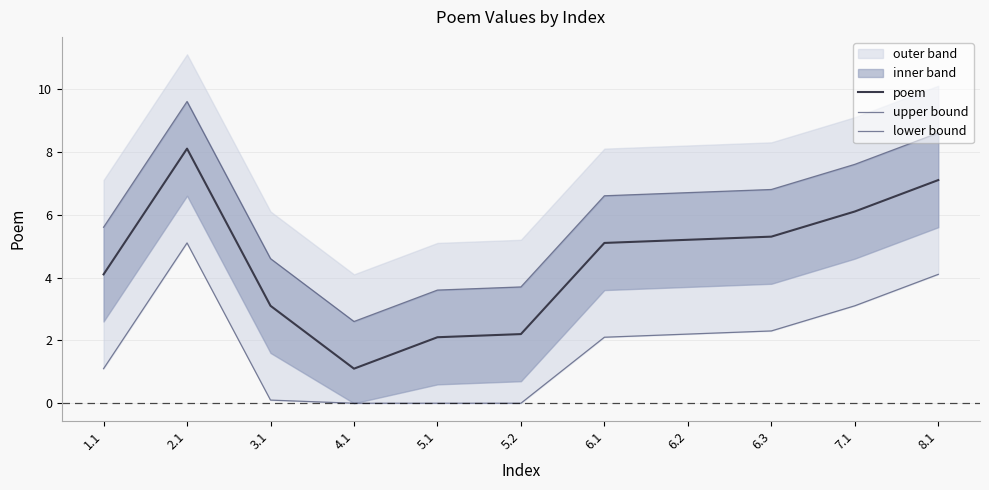

Is it true that upper bound equals 4.1 at 8.1?

False